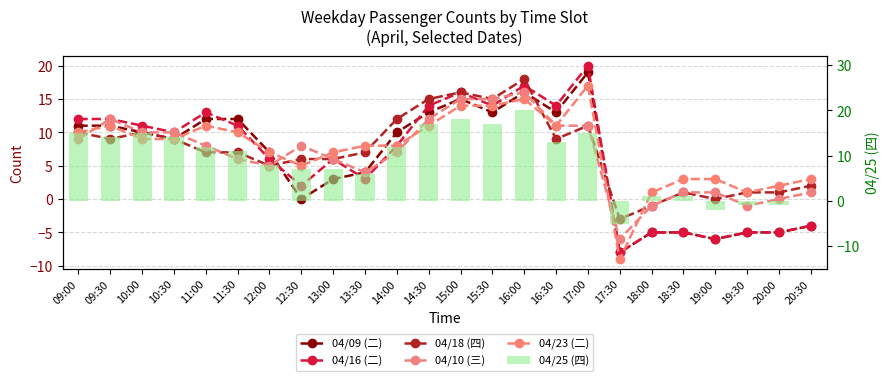

At which label does 04/23 (二) first exceed 9?

09:00